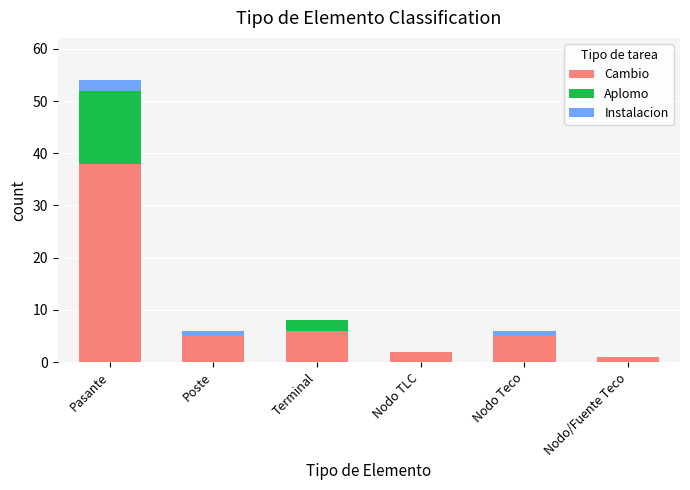

At which category is the sum across all series the highest?

Pasante